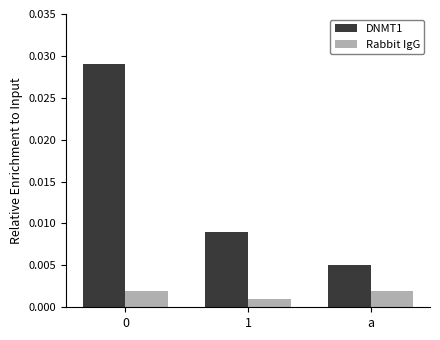

What is the label of the 2nd bar from the left?

1